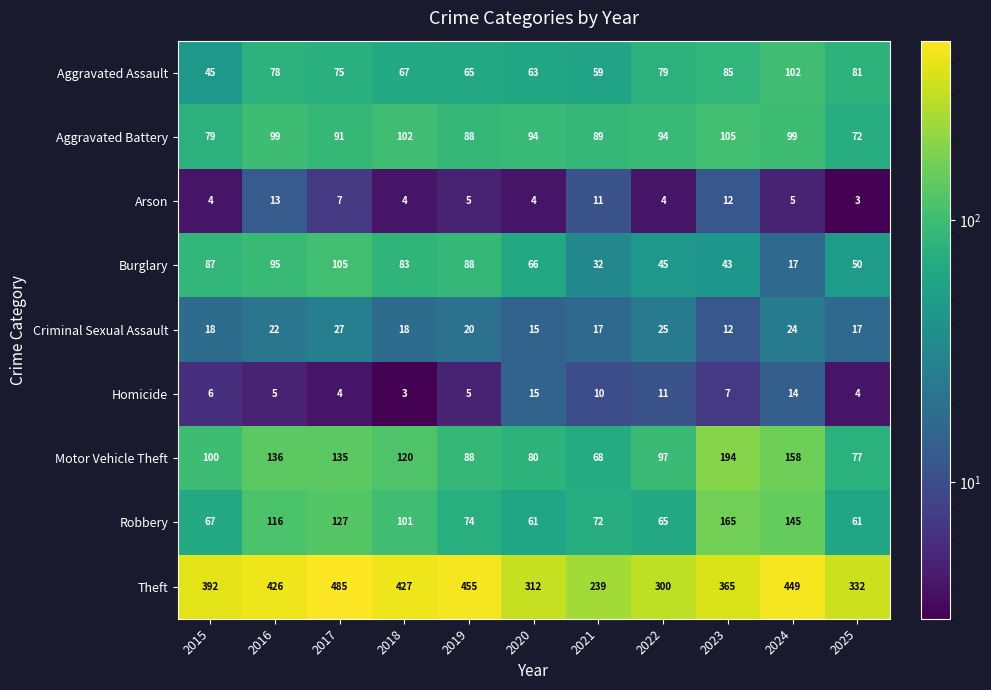

What is the total value across all series at 2015?

798